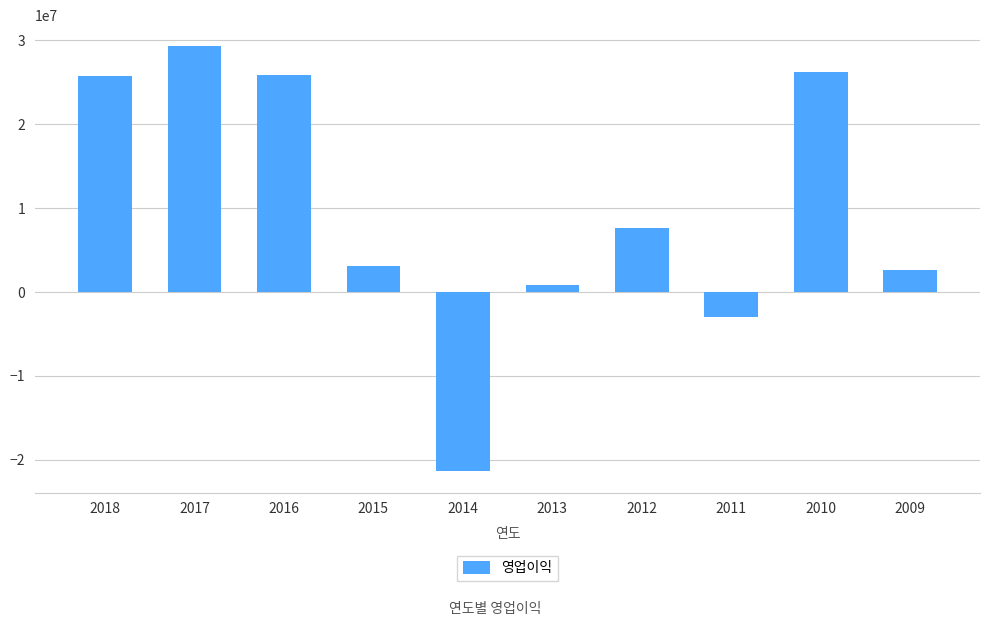

The value at 2010 is 26267120. True or false?

True